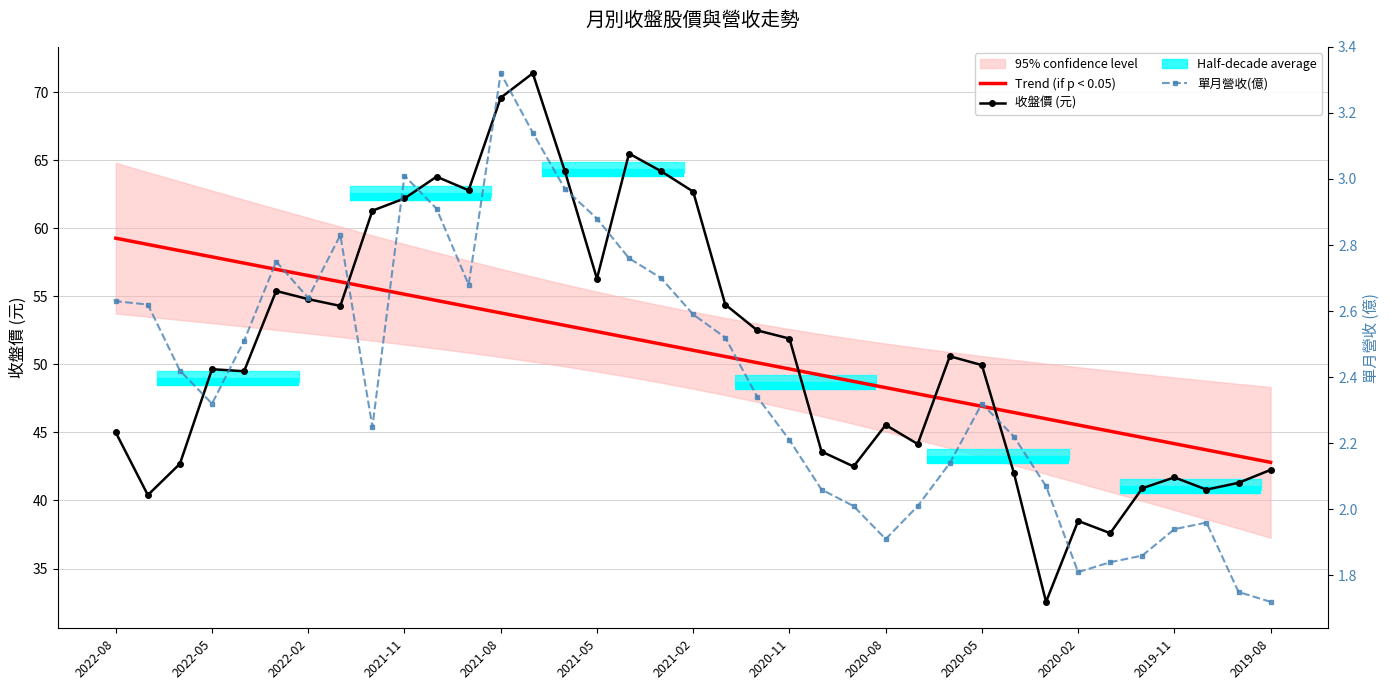

Which label corresponds to the smallest value in the chart?

2019-08